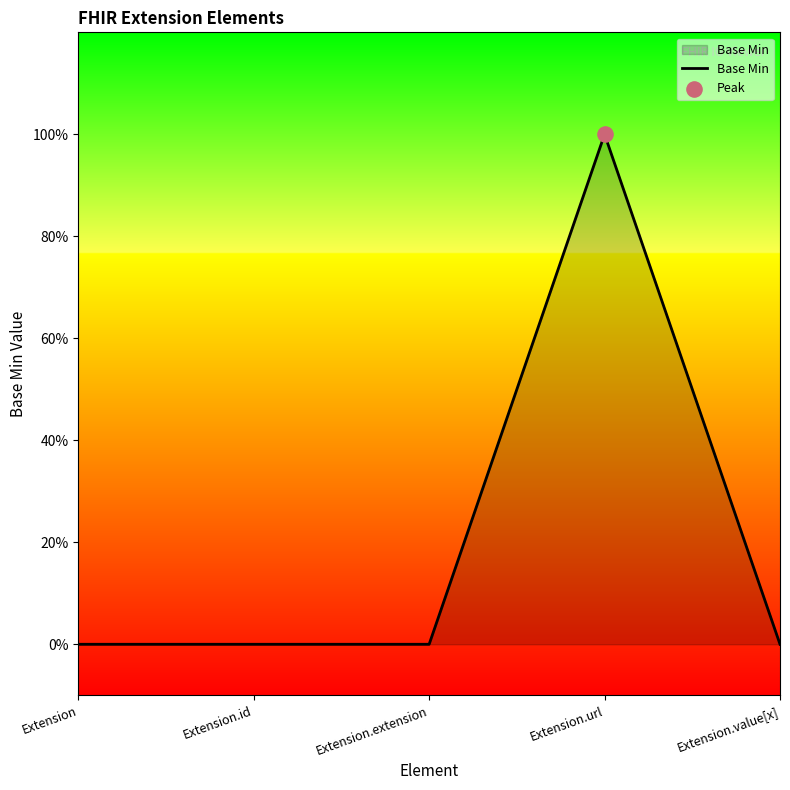

Which has a higher value, Extension.extension or Extension?

Extension.extension